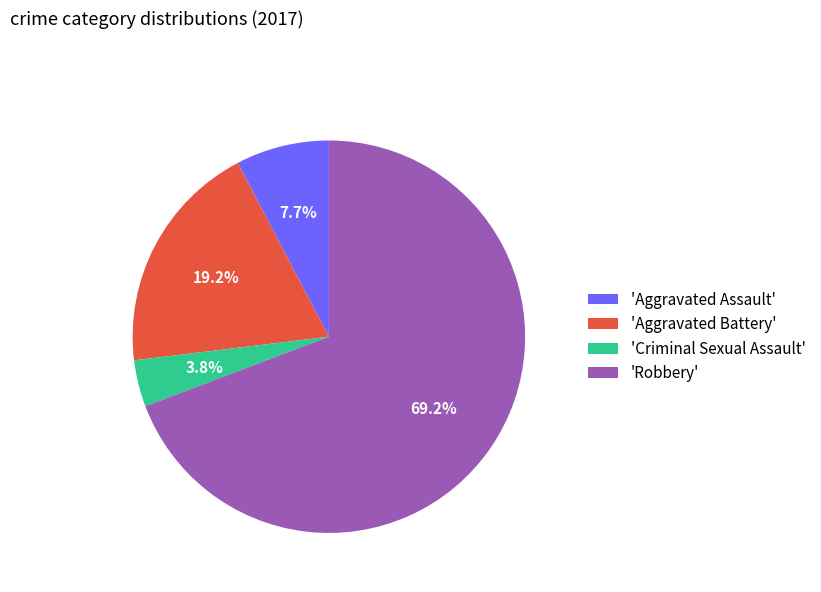

Does any single category account for the majority?

Yes